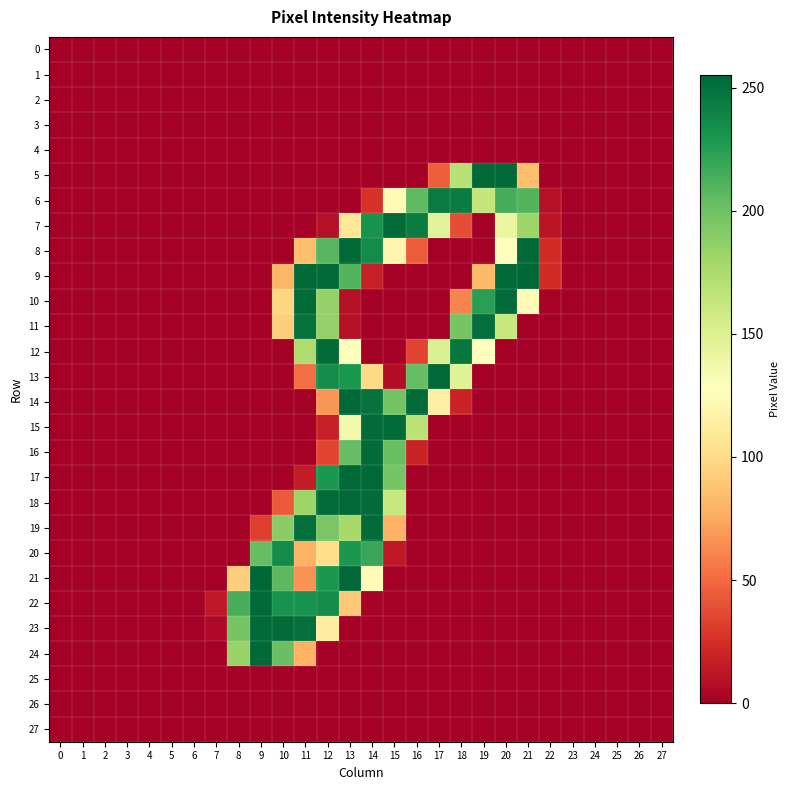

What is the difference between the highest and lowest values at 9?

255